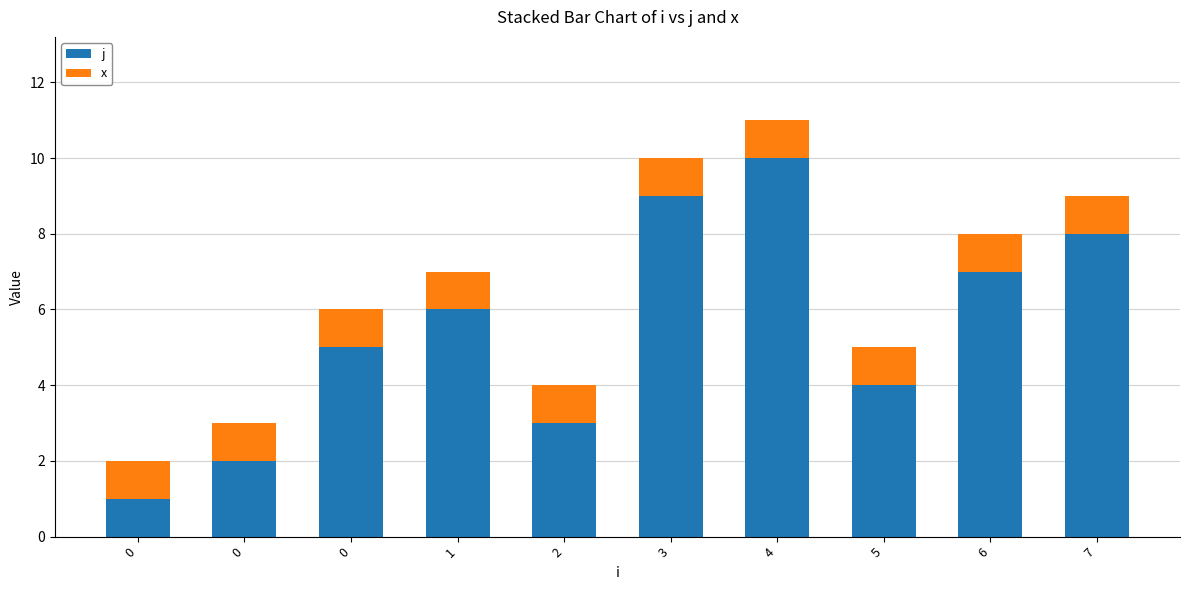

What are all the series names shown in the legend?

j, x